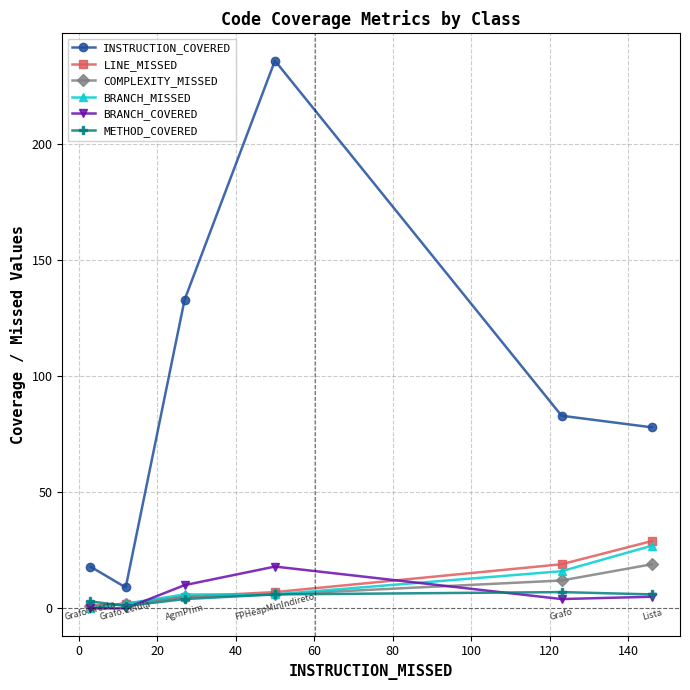

What is the greatest value displayed?

236